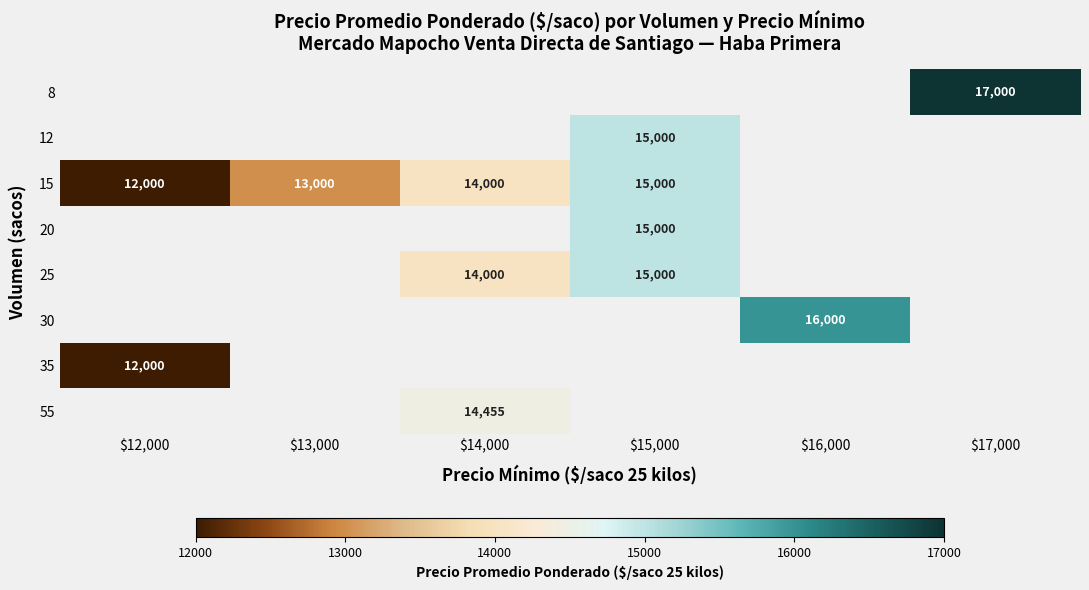

How many positive values does the 35 series have?

1